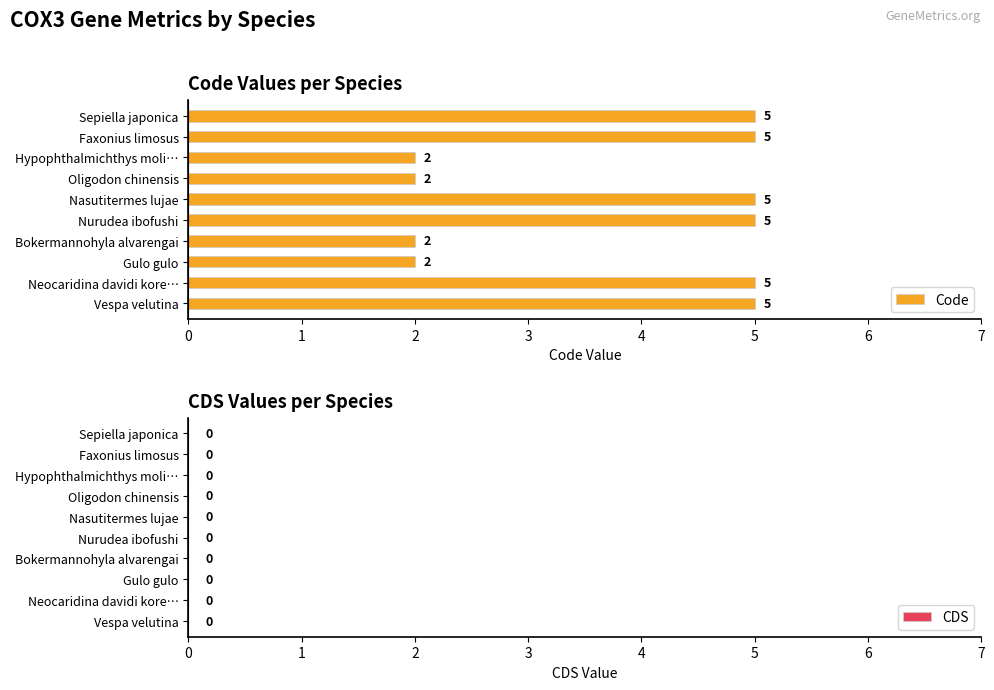

Approximately how many times larger is the value at Nurudea ibofushi compared to Gulo gulo?

2.5